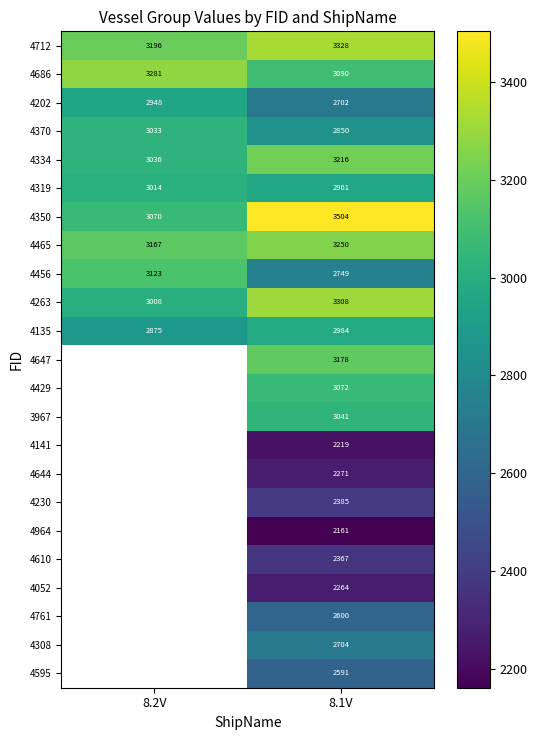

What is the sum of all 4350 values?

6574